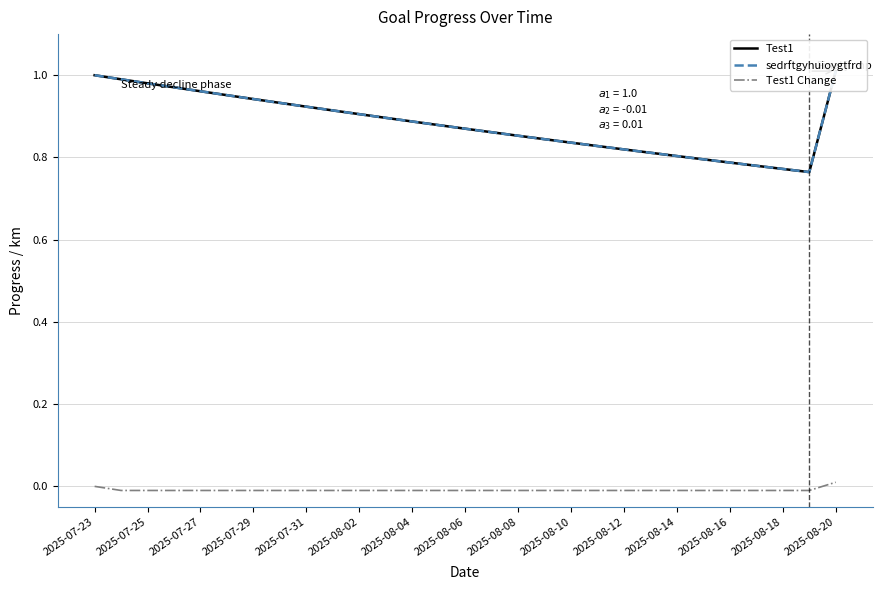

What is the label of the 15th point from the left?

2025-08-06